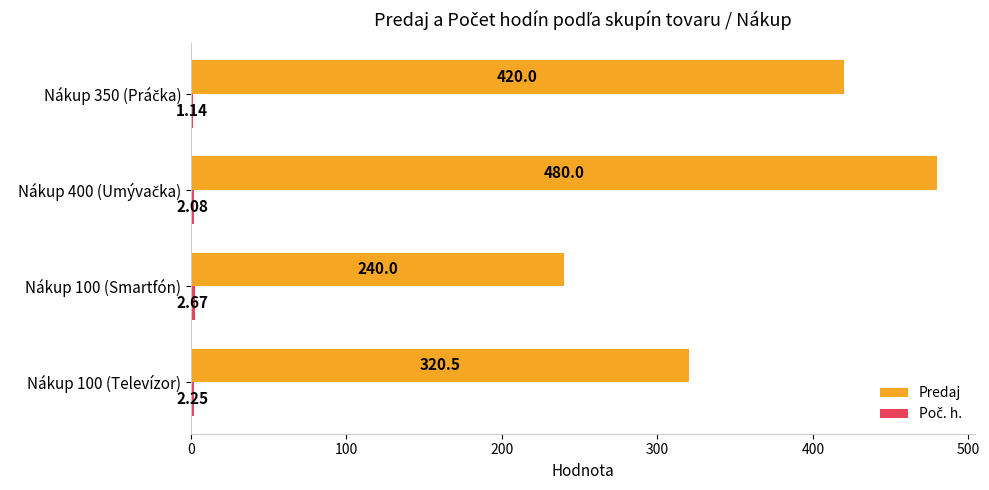

Which series has the largest total across all categories?

Predaj